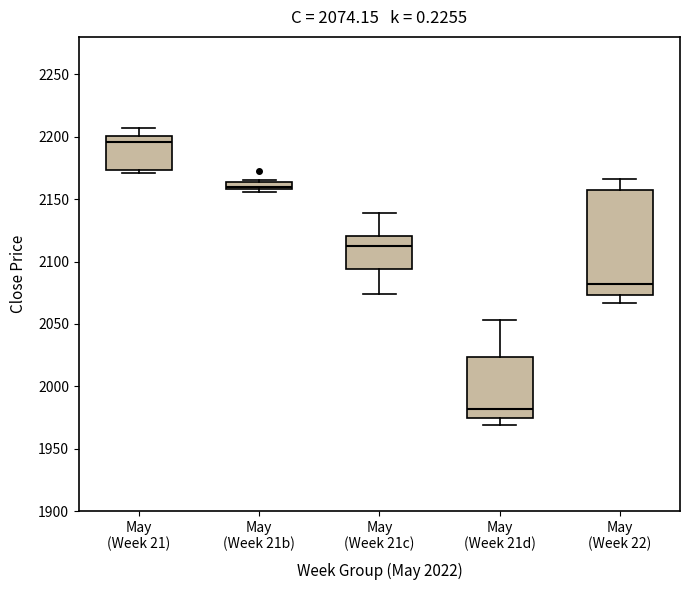

Which box is the tallest, from its lower edge to its upper edge?

May (Week 22)